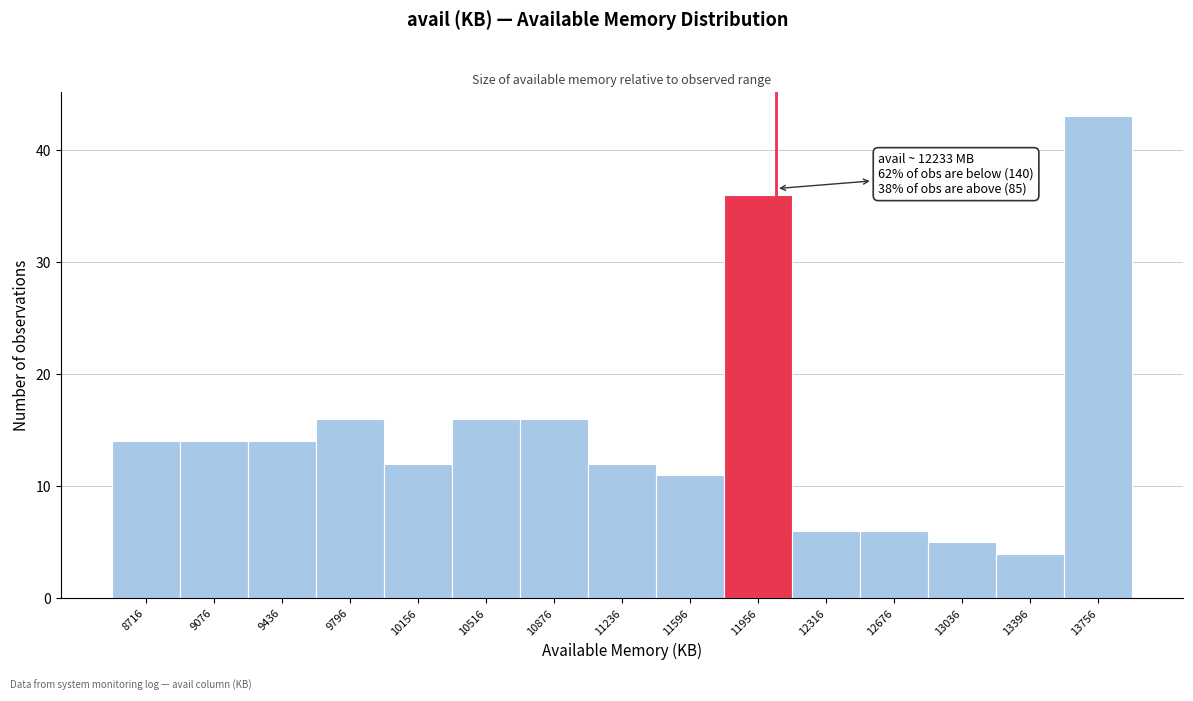

Reading left to right, what are all the values shown in this chart?

8716=14	9076=14	9436=14	9796=16	10156=12	10516=16	10876=16	11236=12	11596=11	11956=36	12316=6	12676=6	13036=5	13396=4	13756=43